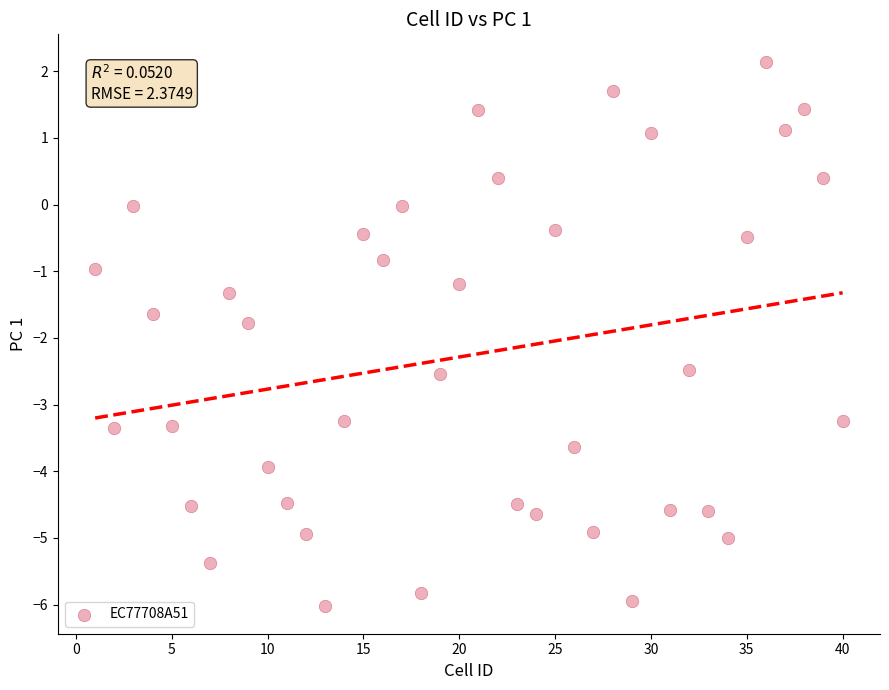

What is the range of X values (max minus min)?

39.0